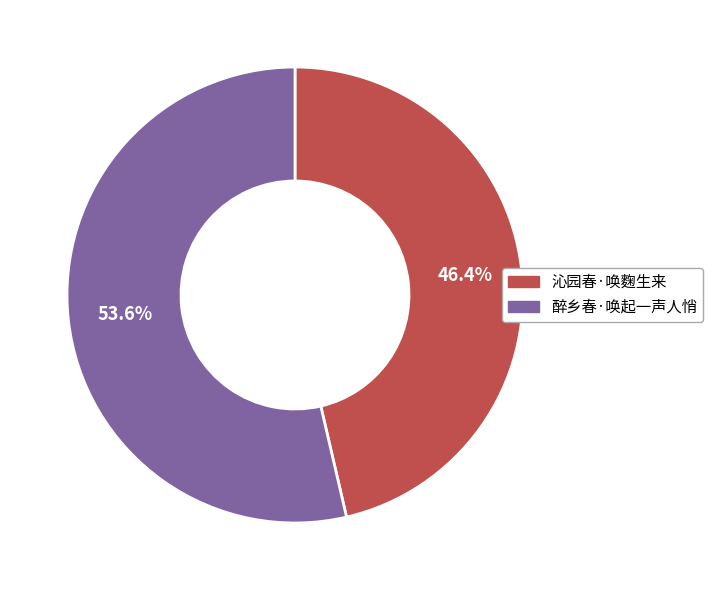

What percentage do 沁园春·唤麴生来 and 醉乡春·唤起一声人悄 together represent?

100.0%